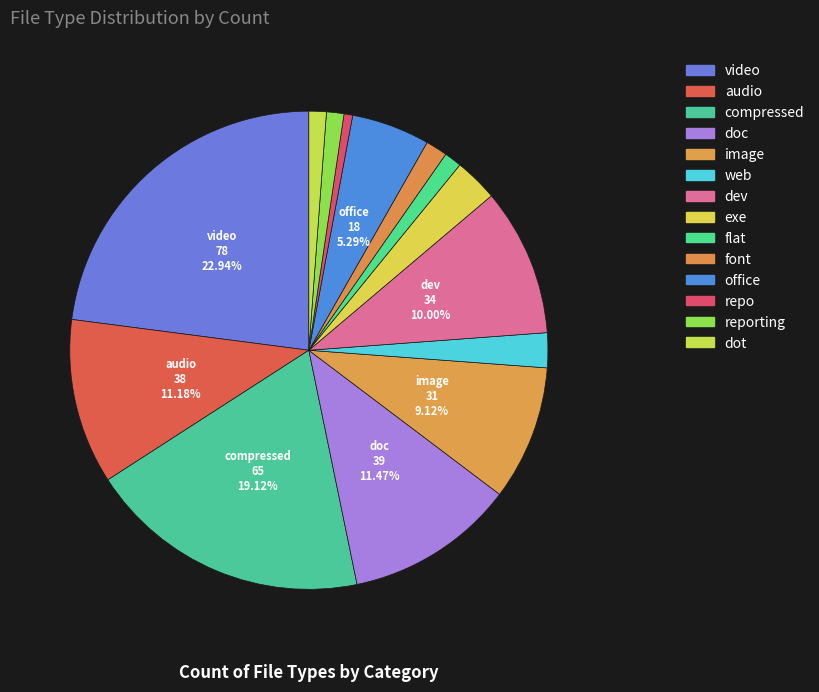

Which has a higher value, web or compressed?

compressed